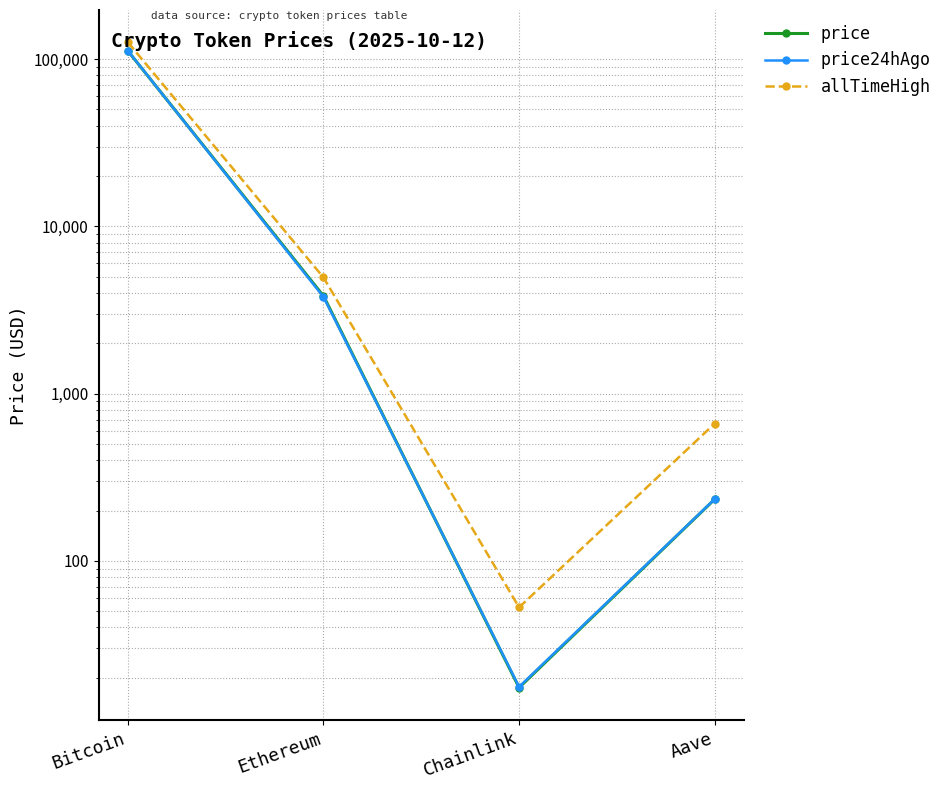

How many distinct data groups are displayed?

3